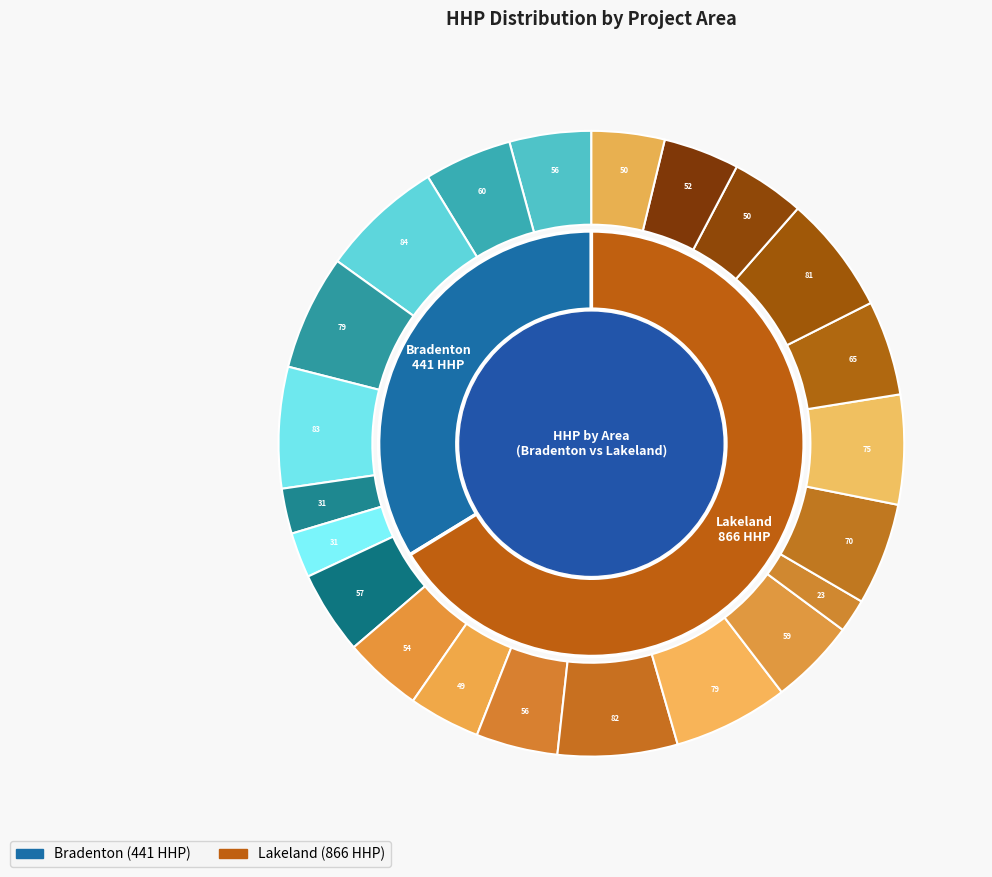

Does D-HOE117 account for over 50% of the chart?

No